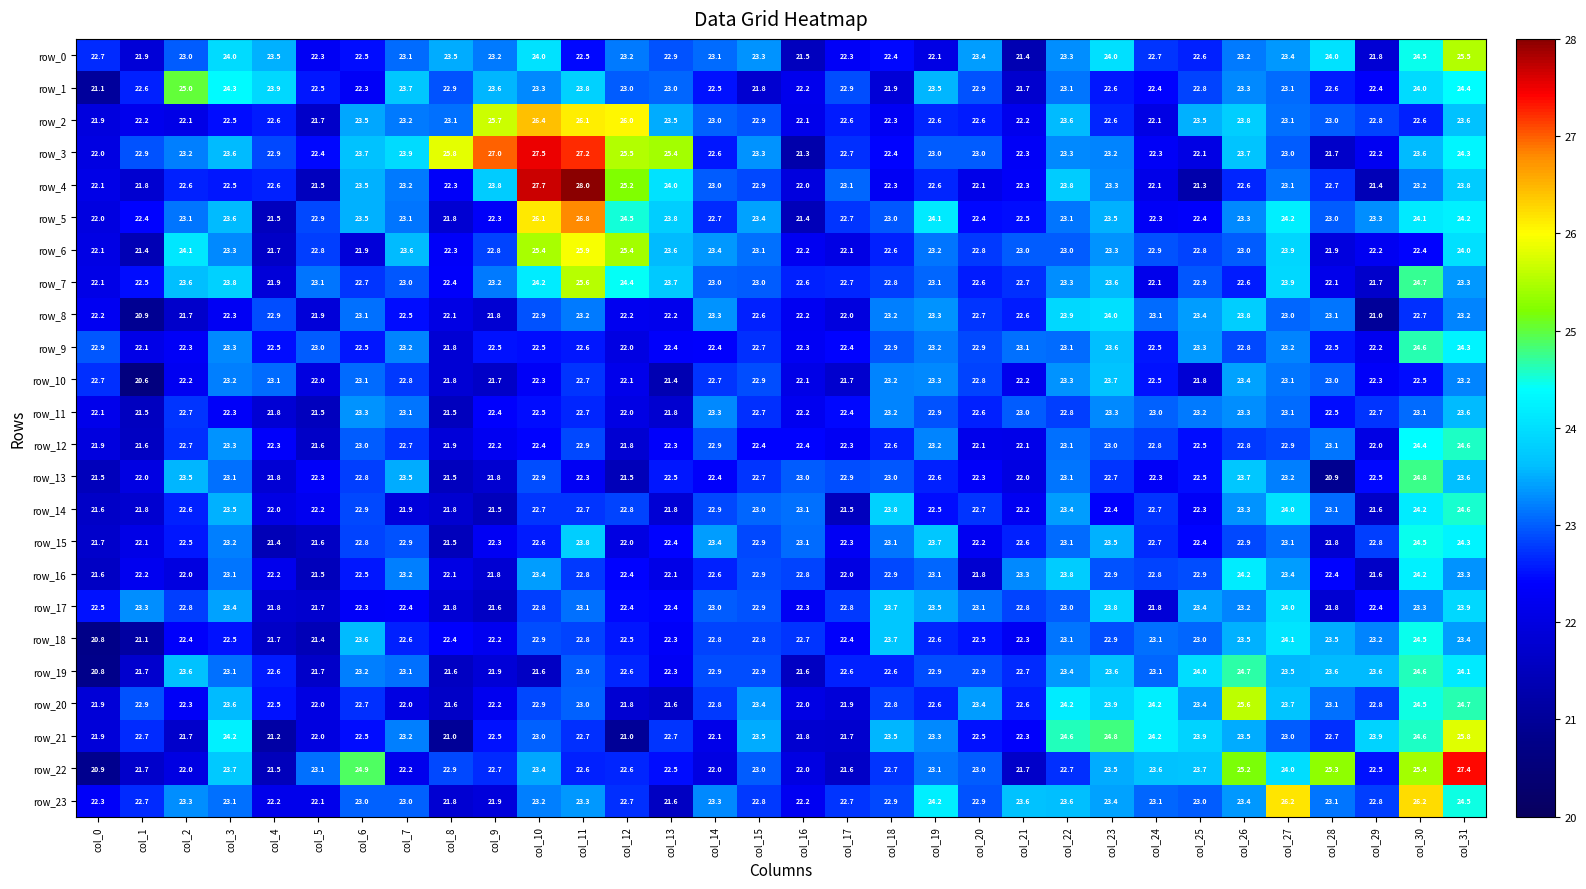

Which category has the highest value across all series?

col_11